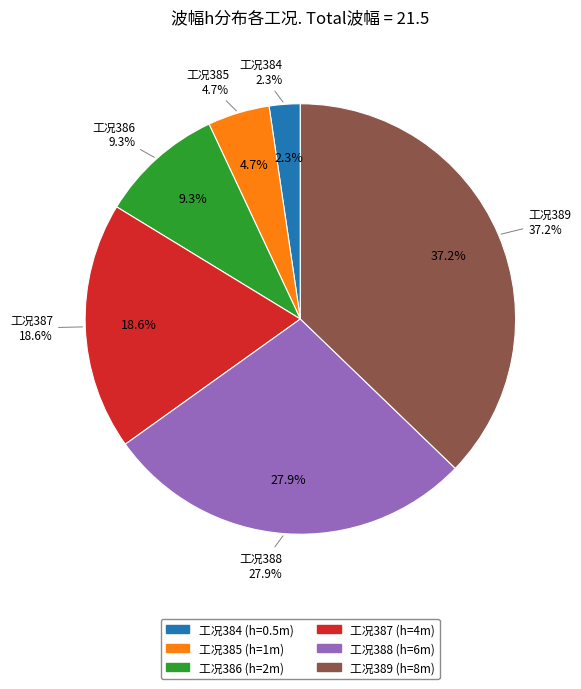

How much of the chart is everything except 工况385?

95.3%